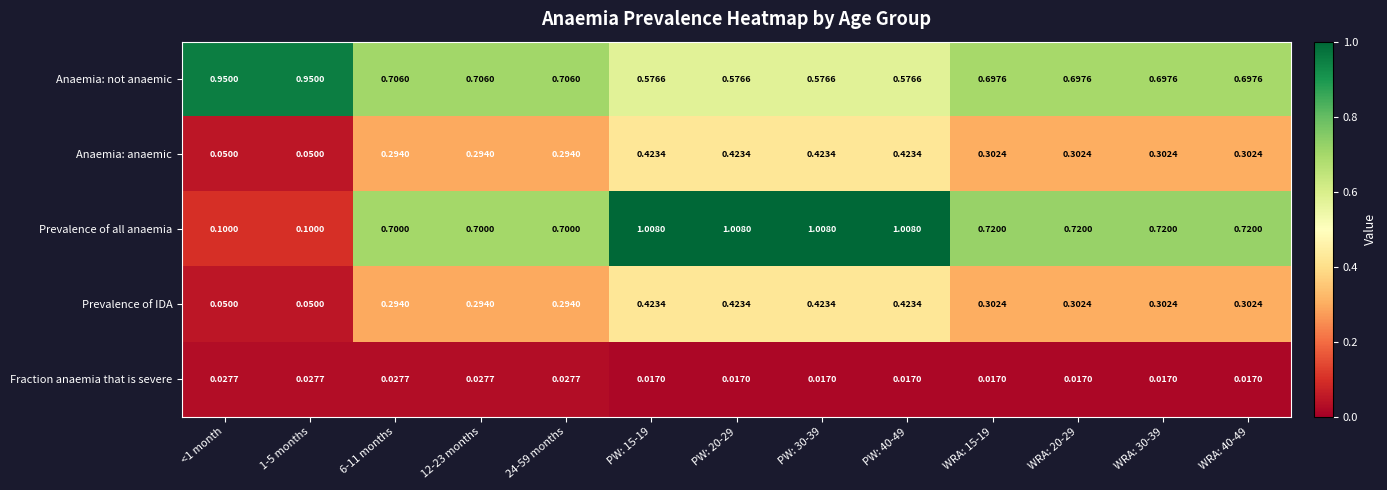

Which series has the widest spread of values?

Prevalence of all anaemia